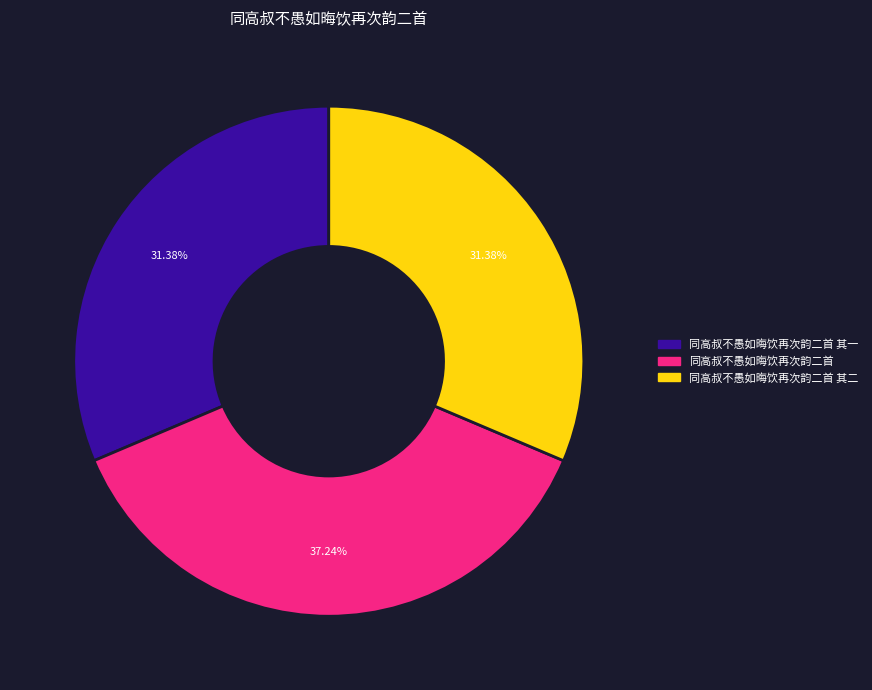

Does any single category account for the majority?

No